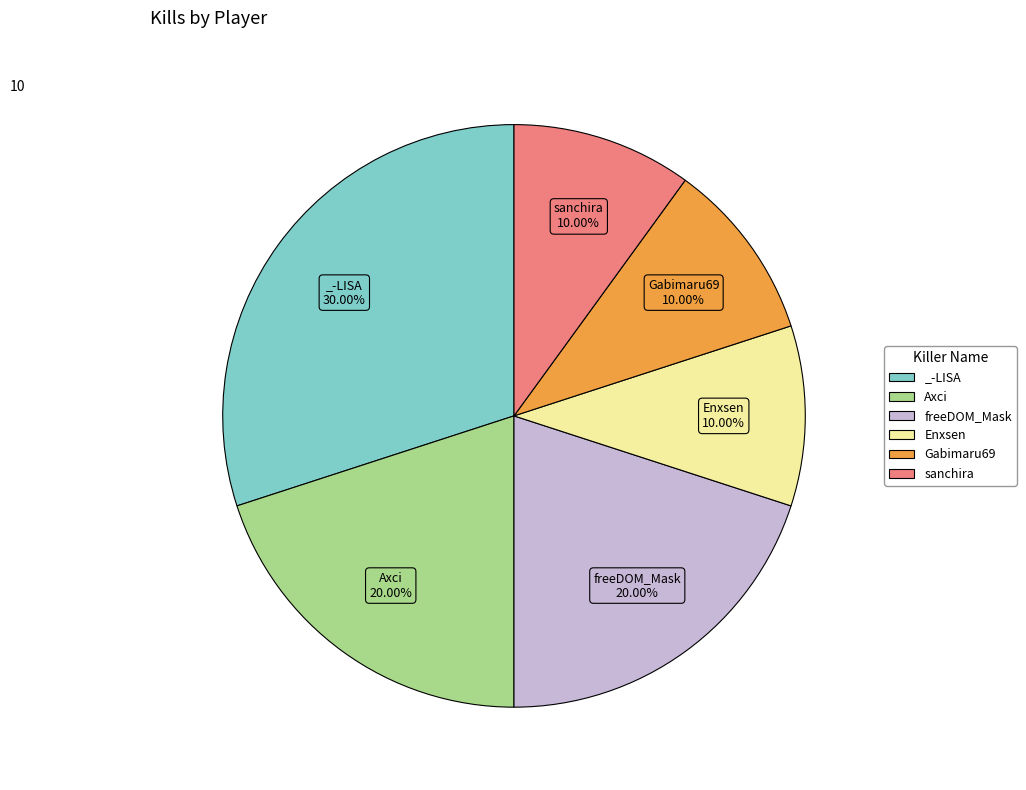

Is there any slice that represents more than half of the pie?

No